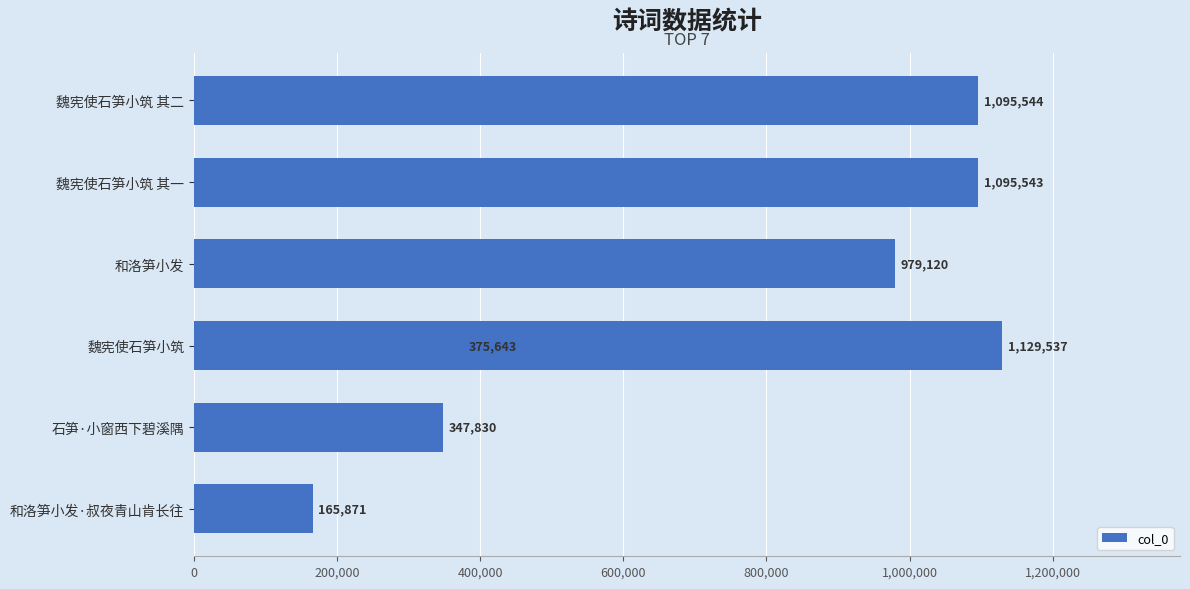

What is the average value?

741298